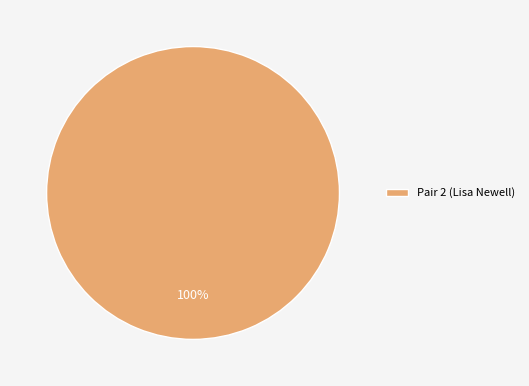

How many segments does this pie chart have?

1